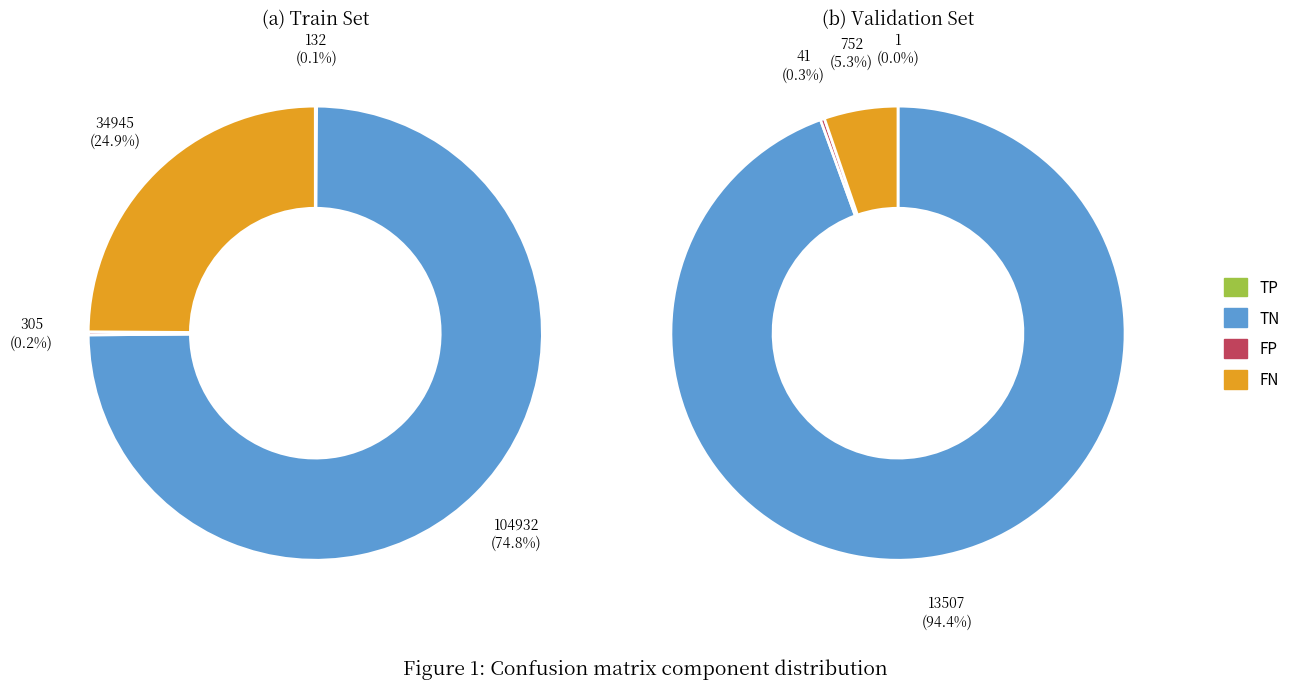

Which series changed the most between 1 and 3?

TN (train)